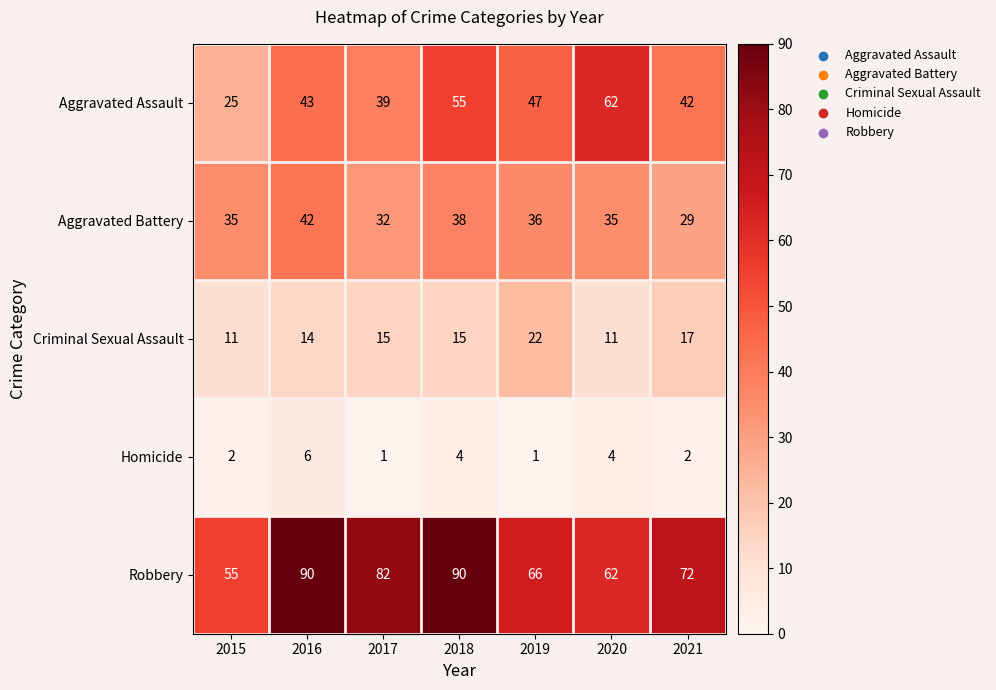

What is the highest value of the Robbery series?

90